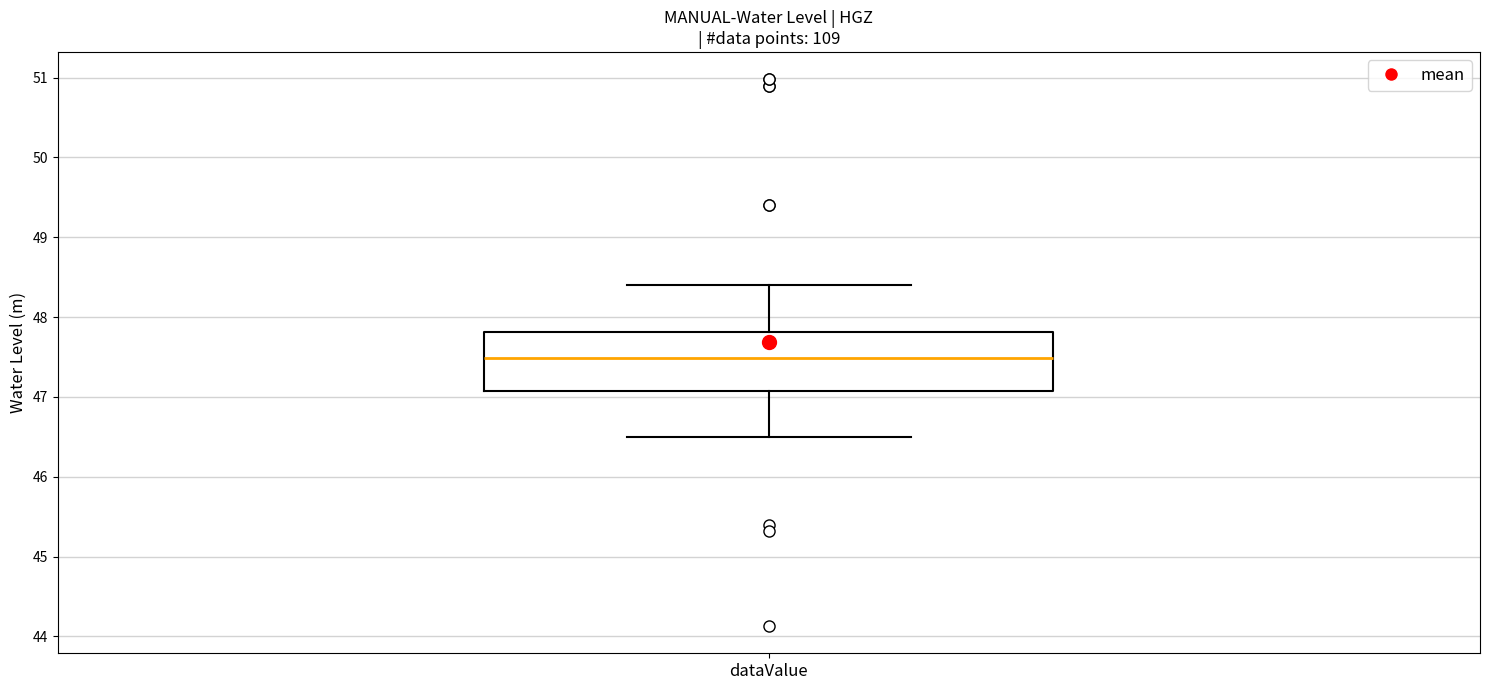

Transcribe this box plot: give where the median line is, the range the box spans, and where the two whiskers end, as read against the y-axis. The values are not printed on the chart, so give them approximately, as read against the axis.

median 47.5, box 47.1 to 47.8, whiskers 46.5 to 48.4